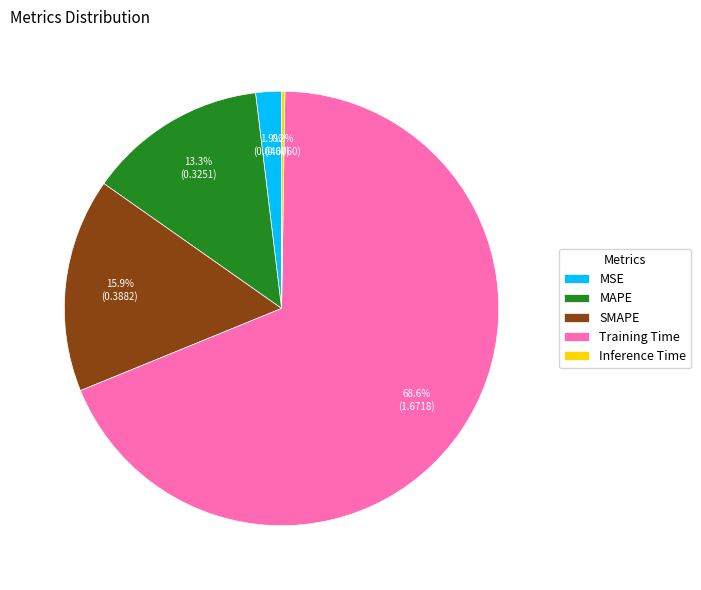

Between SMAPE and MAPE, which is larger?

SMAPE